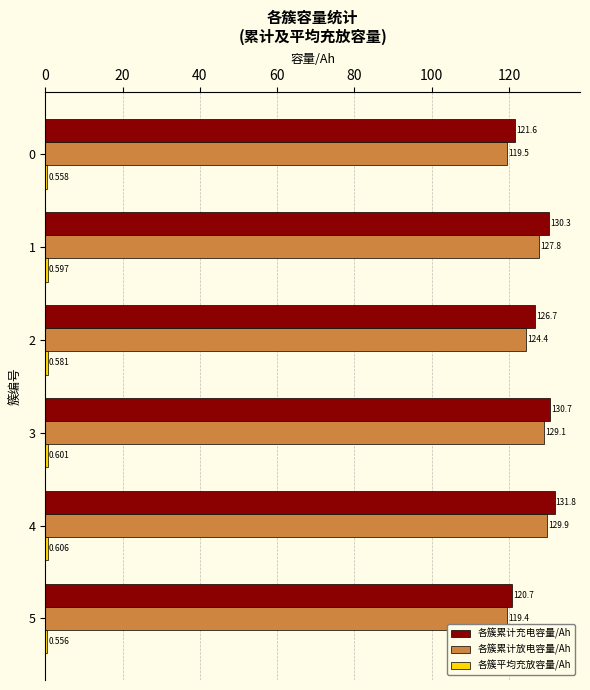

Between 3 and 4, which series saw the biggest shift?

各簇累计充电容量/Ah